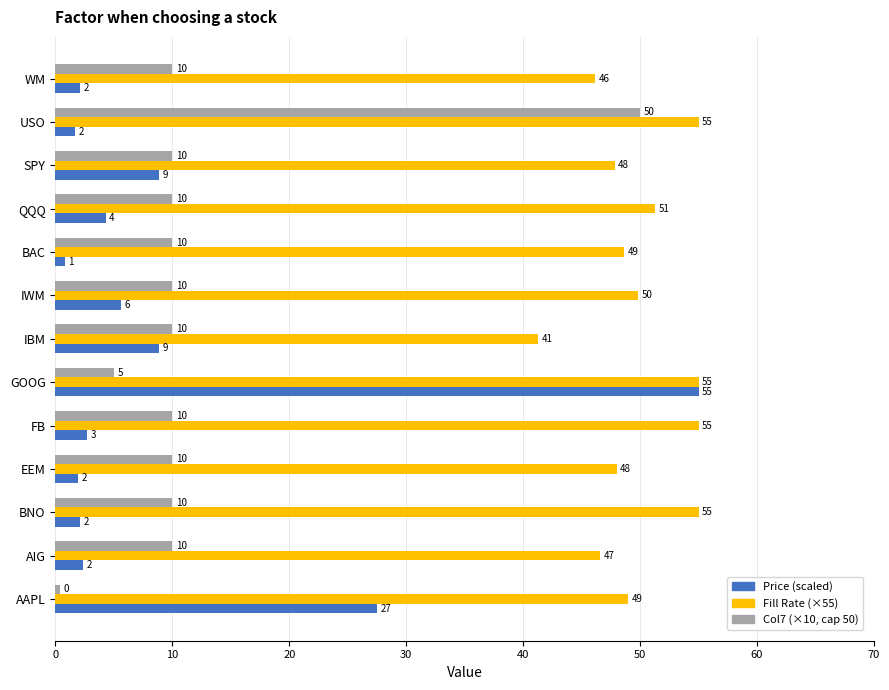

At which label does Price (scaled) reach its peak?

GOOG